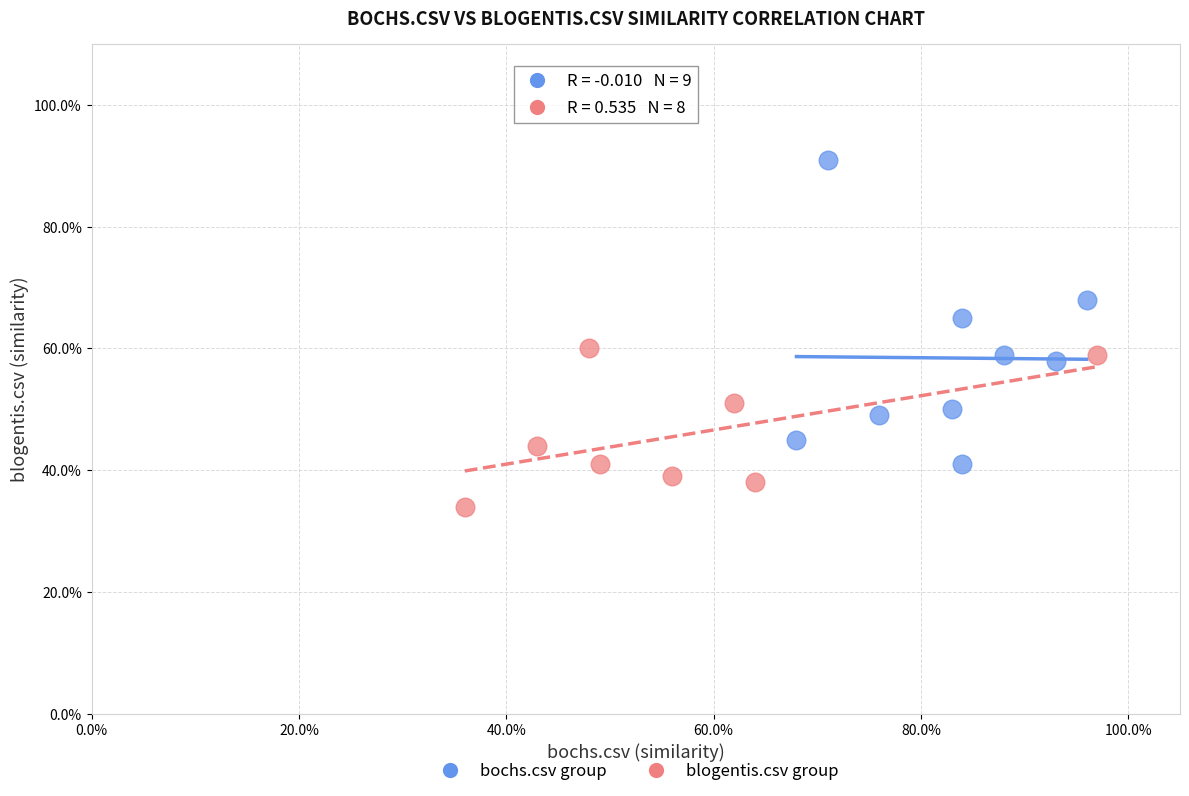

Which series contains the lowest Y value?

blogentis.csv group